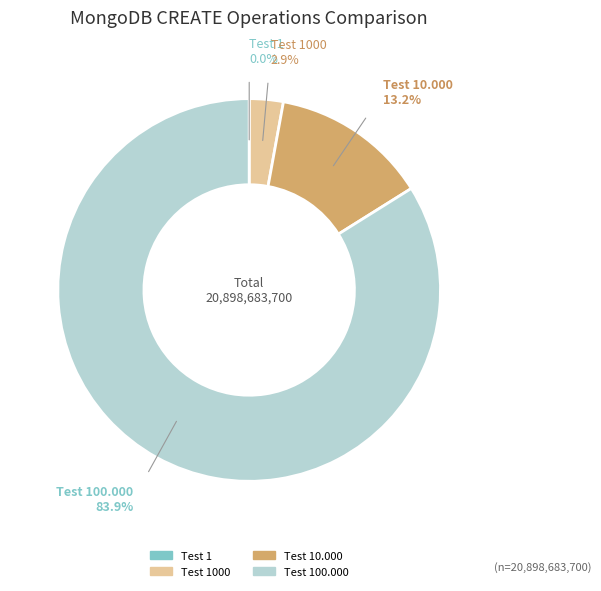

Is there a majority slice in this chart?

Yes